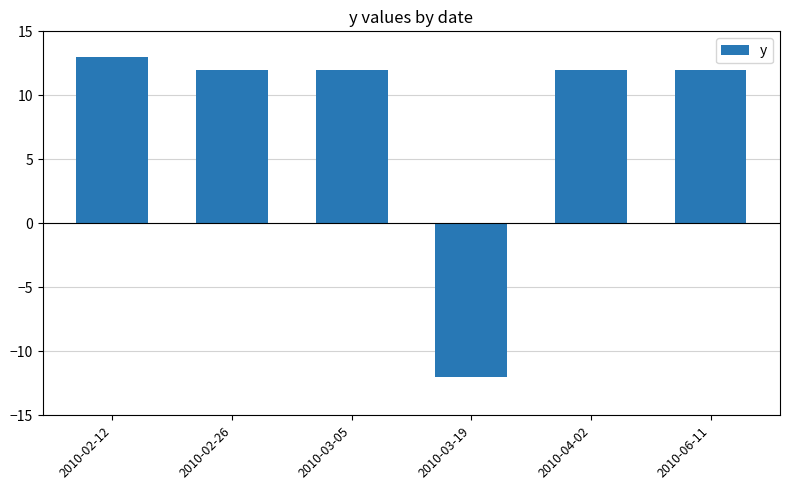

Reading right to left, list all the values displayed in this chart.

2010-06-11=12	2010-04-02=12	2010-03-19=-12	2010-03-05=12	2010-02-26=12	2010-02-12=13